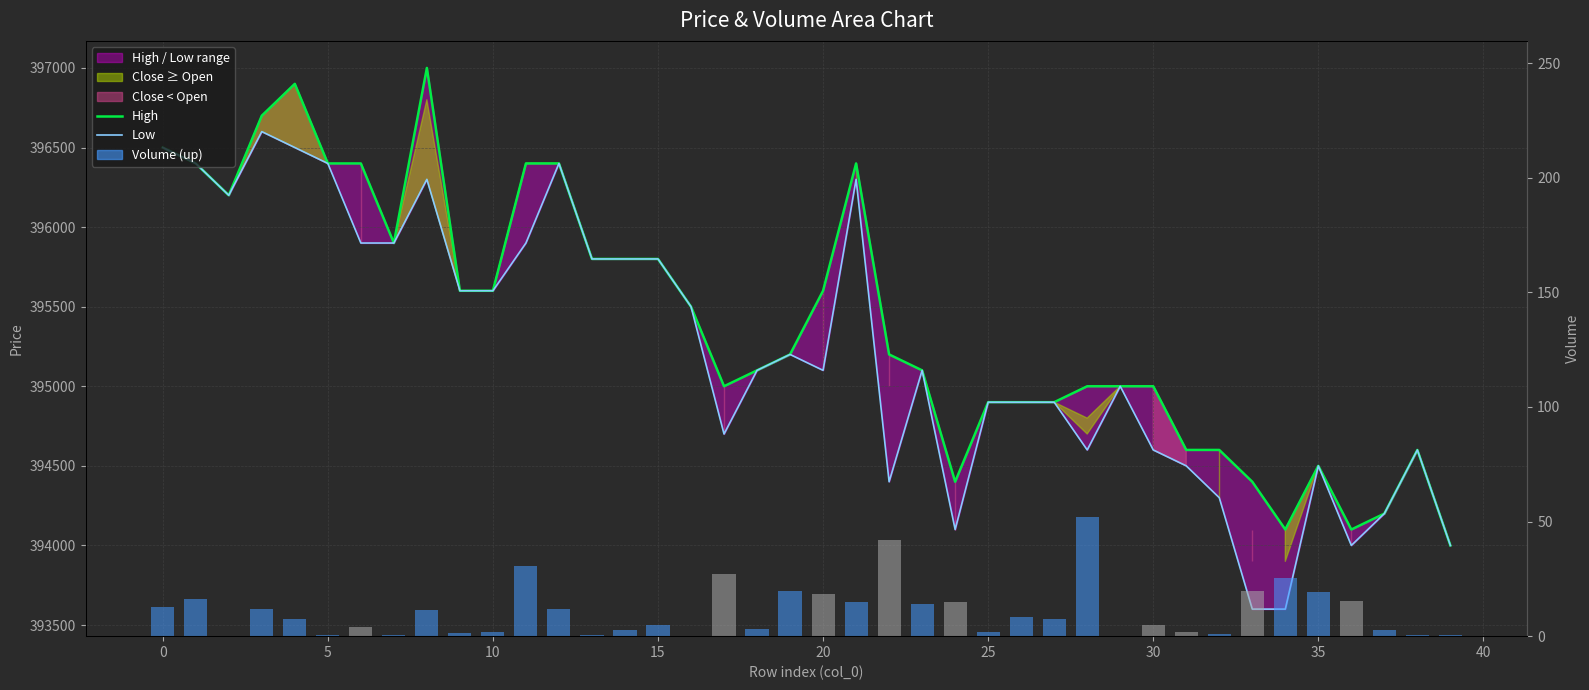

Which series has the largest total across all categories?

High